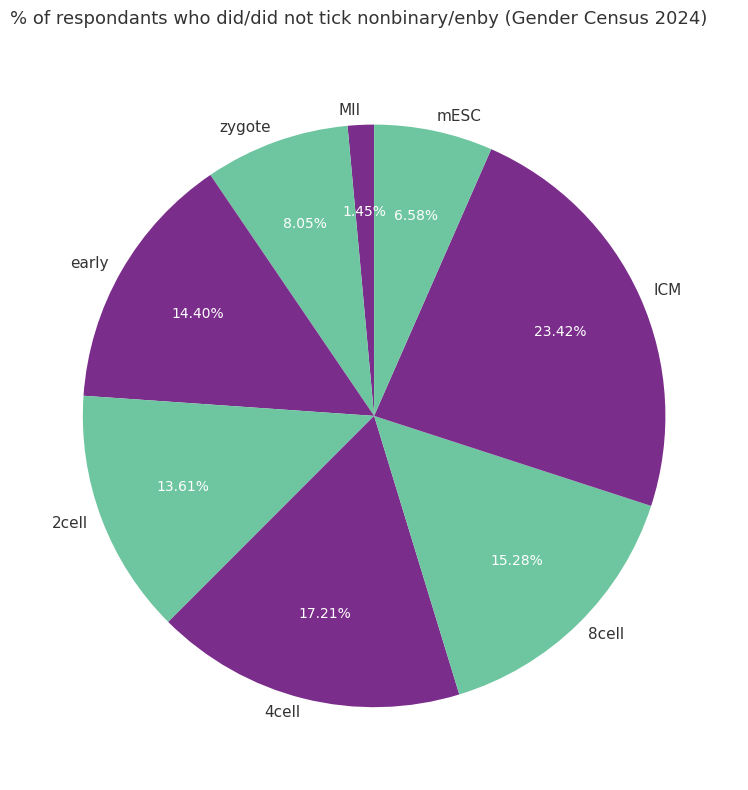

Count the number of slices in the pie.

8